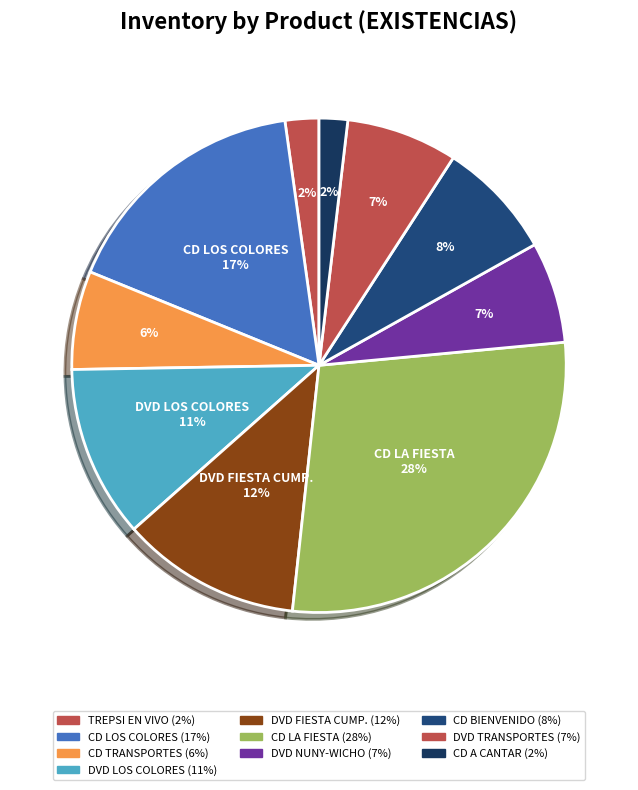

How many segments does this pie chart have?

10